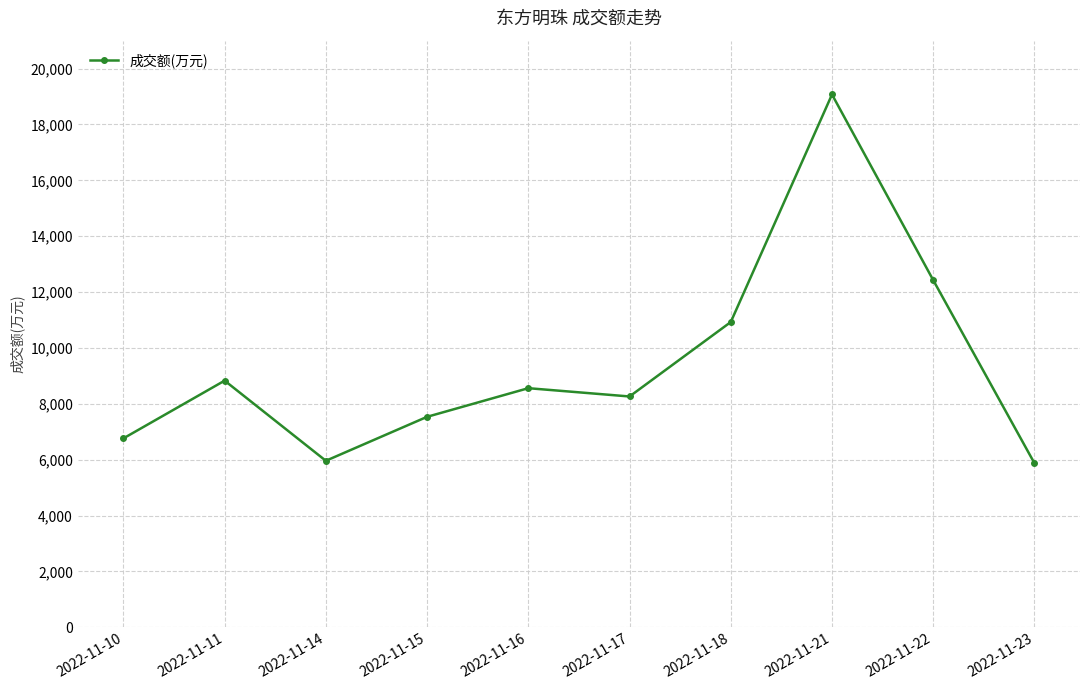

What is the value of the 4th point from the left?

7534